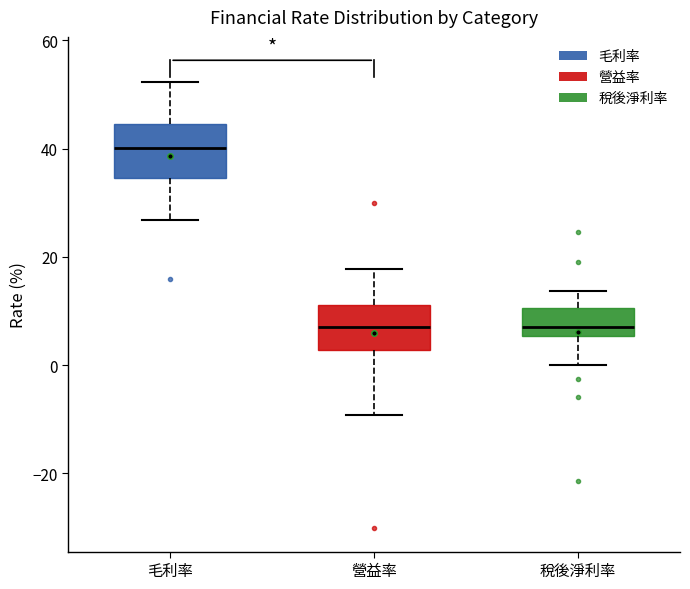

Reading left to right, read every box against the y-axis: the position of its median line, the range the box covers, and the ends of its whiskers. The values are not printed on the chart, so give them approximately, as read against the axis.

毛利率: median 40, box 34 to 44, whiskers 26 to 52
營益率: median 8, box 2 to 12, whiskers -10 to 18
稅後淨利率: median 8, box 6 to 10, whiskers 0 to 14